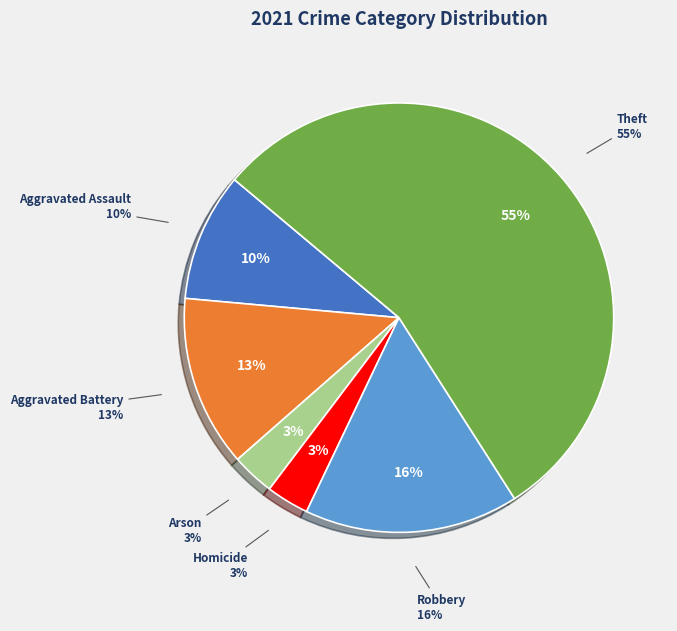

What is the ratio of the value at Aggravated Assault to the value at Robbery?

0.6